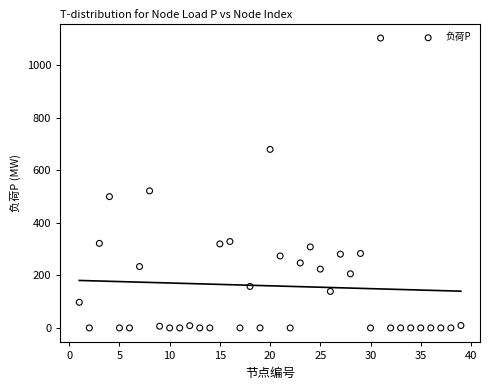

What Y value in the scatter plot is closest to 552?

522.0